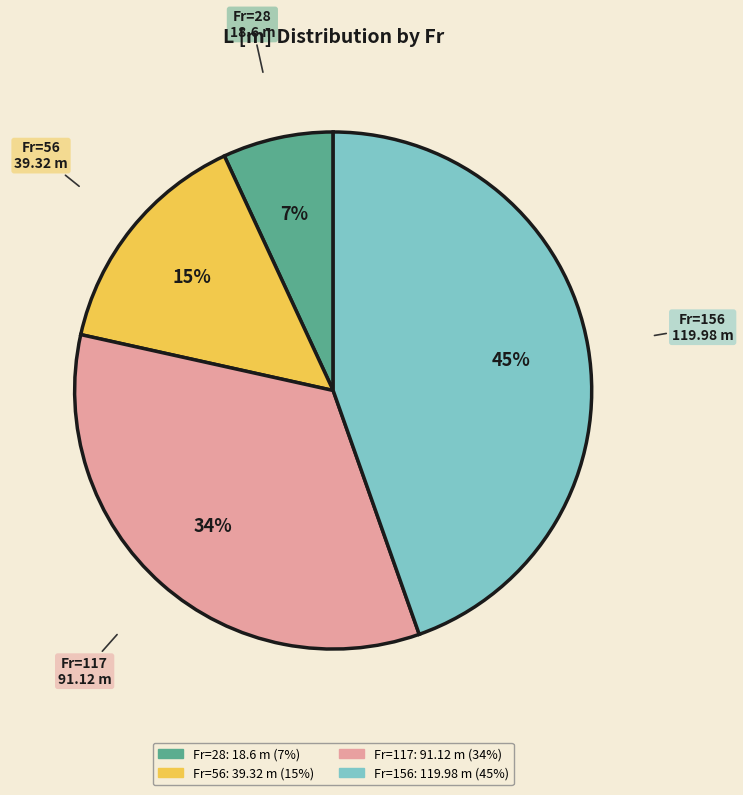

To the nearest percent, what is the average slice percentage?

25%